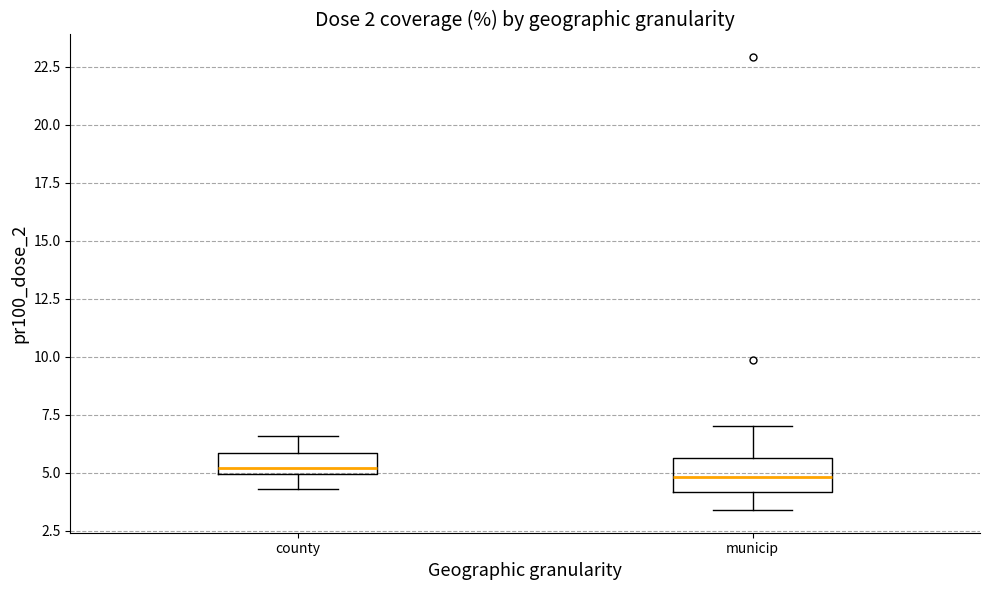

Reading left to right, transcribe this box plot: for each box, give where its median line is, the range the box spans, and where its two whiskers end, as read against the y-axis. The values are not printed on the chart, so give them approximately, as read against the axis.

county: median 5.0 (just above the box's lower edge), box 5.0 to 6.0, whiskers 4.5 to 6.5
municip: median 5.0, box 4.0 to 5.5, whiskers 3.5 to 7.0